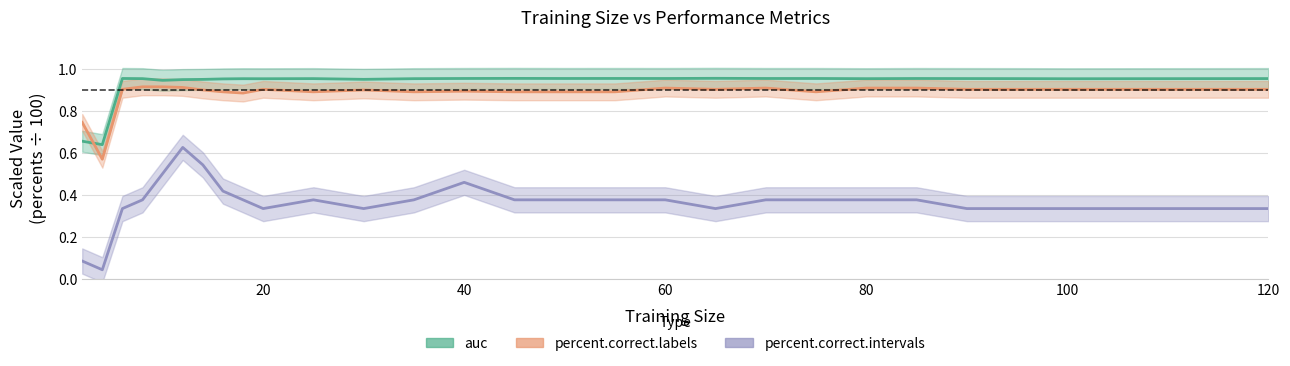

How many interior local peaks does the percent.correct.intervals series have?

3